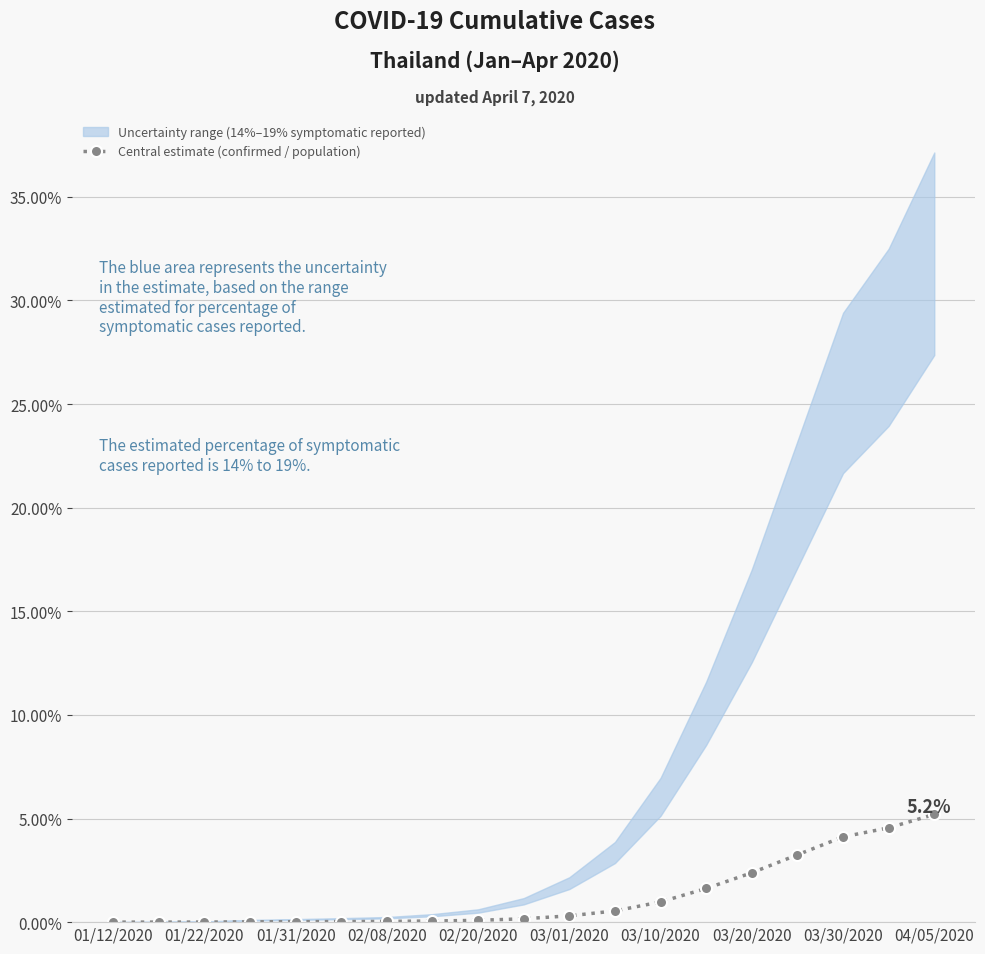

Does the chart have visible grid lines?

Yes